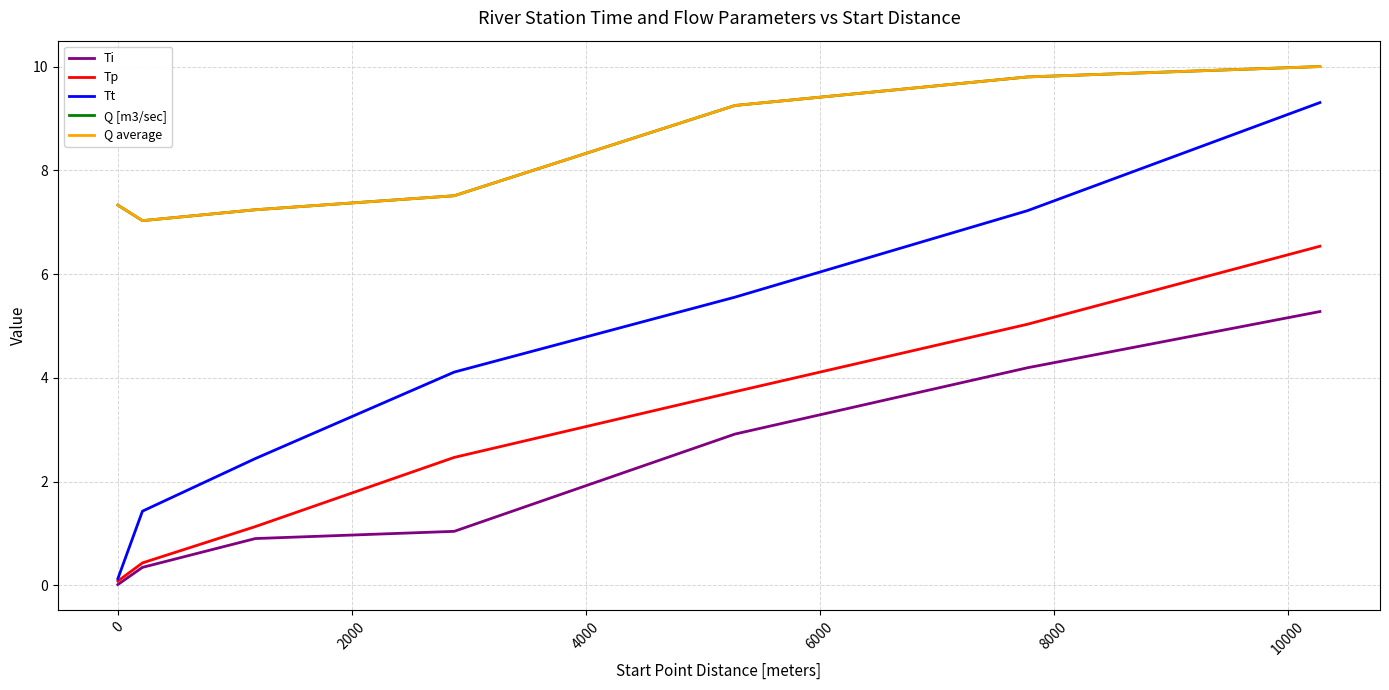

True or false: Tp and Q [m3/sec] intersect in this chart.

False